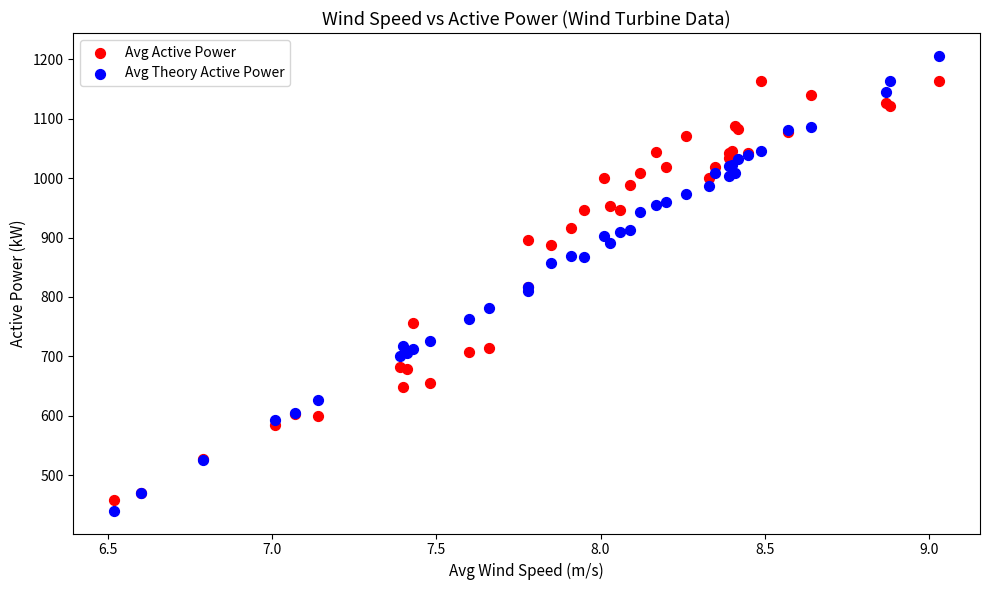

Which series has the widest spread of Y values?

Avg Theory Active Power